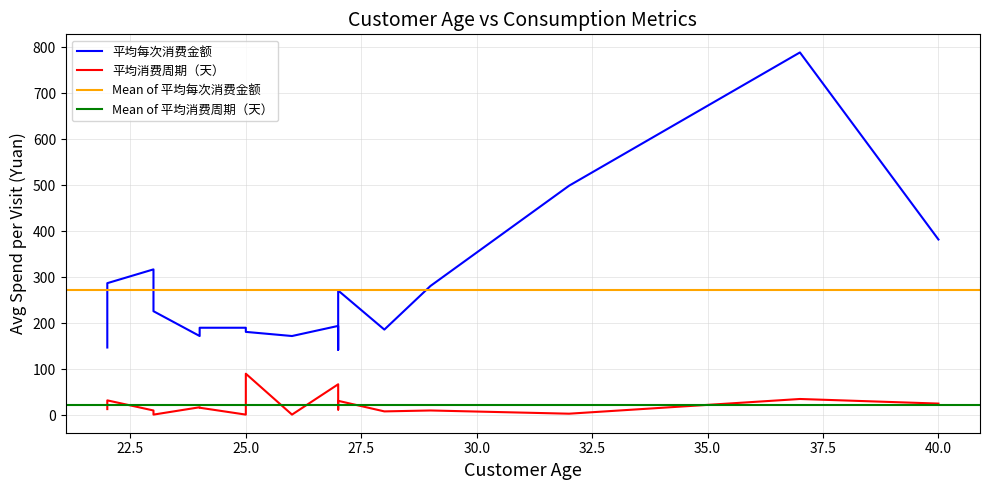

Reading left to right, what are all the values shown in this chart?

平均每次消费金额: 147	287	317	226	172	190	190	181	172	194	142	271	186	281	499	789	382
平均消费周期（天）: 13	32	10	1	17	16	1	90	1	67	12	31	8	10	3	35	25